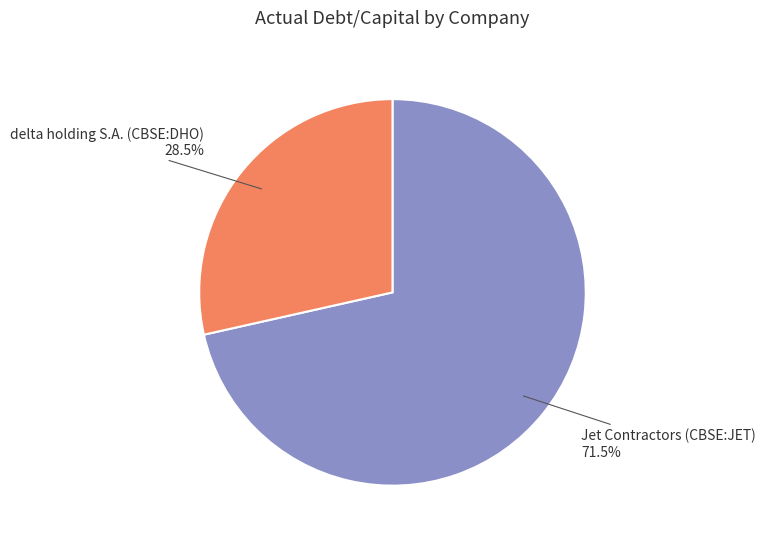

Does Jet Contractors (CBSE:JET) represent more than half of the total?

Yes